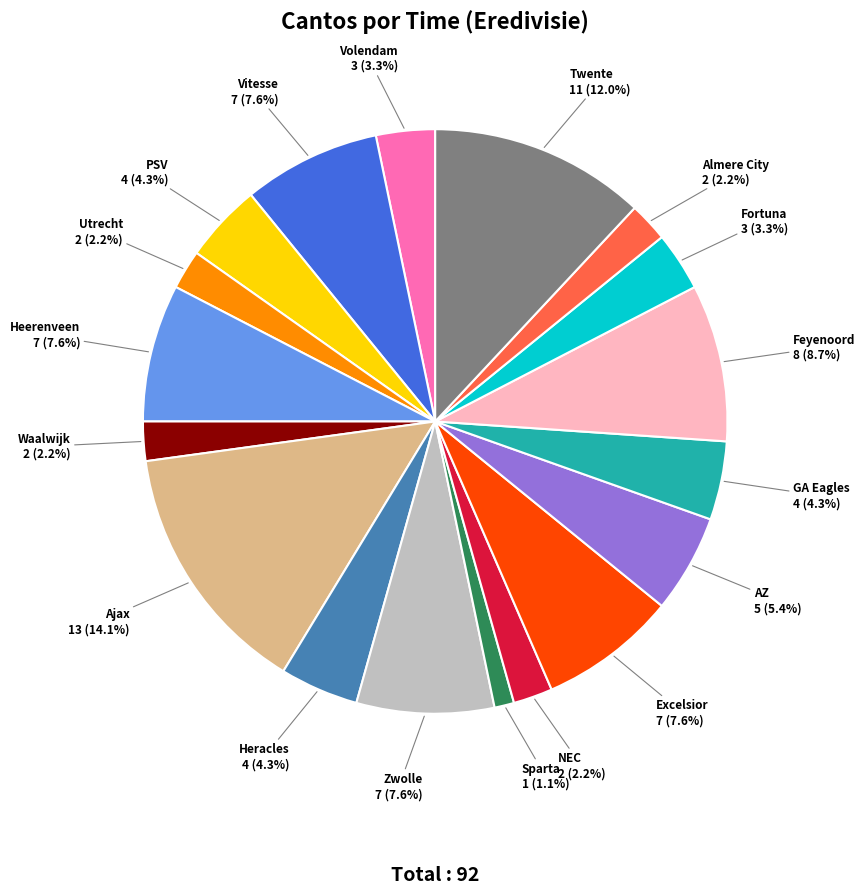

What is the smallest slice in the pie chart?

Sparta